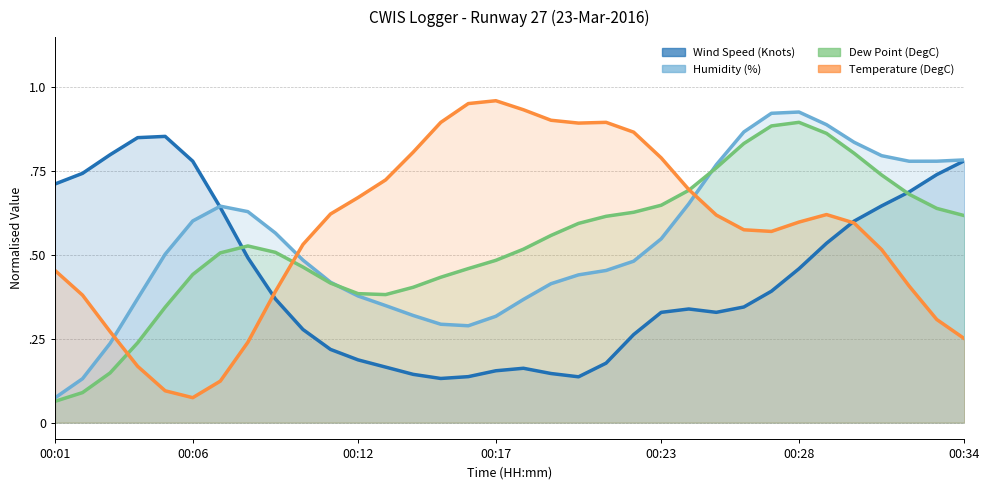

List the labels in order of Dew Point (DegC) value, smallest first.

00:01, 00:02, 00:03, 00:04, 00:05, 00:13, 00:12, 00:14, 00:11, 00:15, 00:06, 00:16, 00:10, 00:17, 00:07, 00:09, 00:18, 00:08, 00:19, 00:20, 00:21, 00:34, 00:22, 00:33, 00:23, 00:32, 00:24, 00:31, 00:25, 00:30, 00:26, 00:29, 00:27, 00:28